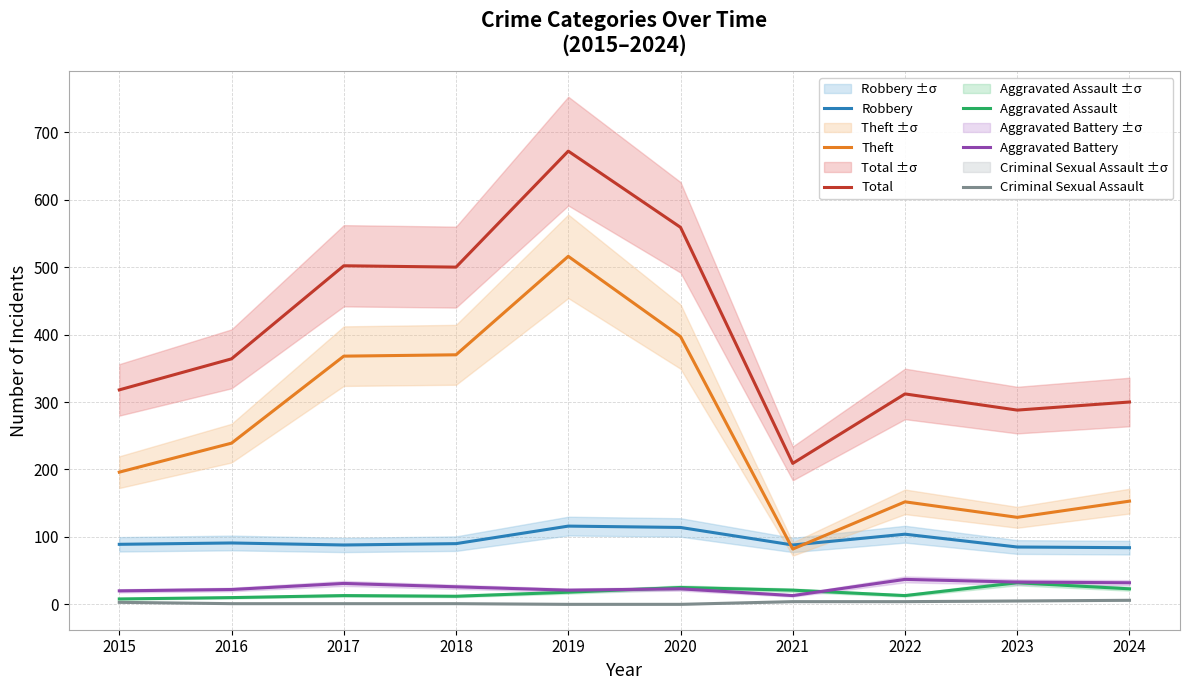

True or false: Robbery and Aggravated Assault cross at least once.

False